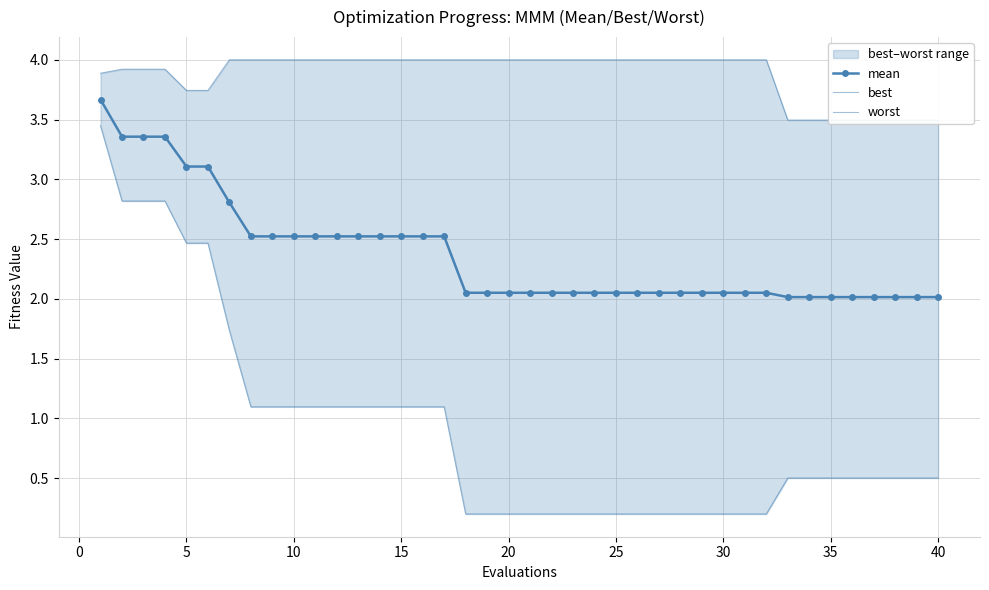

What is the maximum value for mean?

3.7